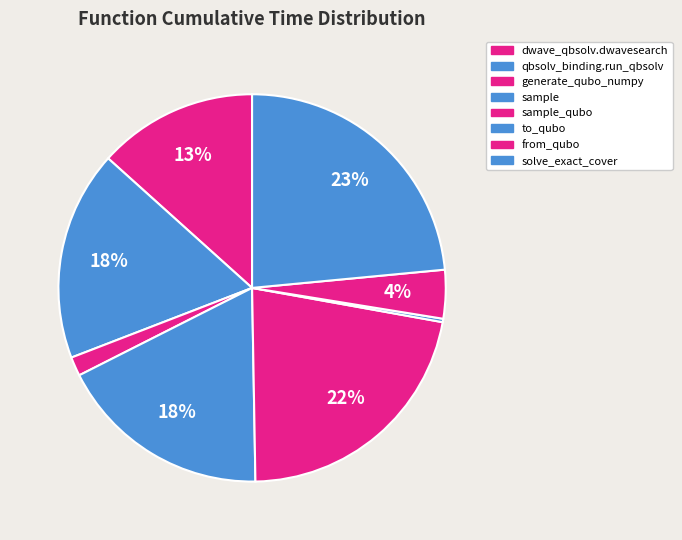

How many segments does this pie chart have?

8